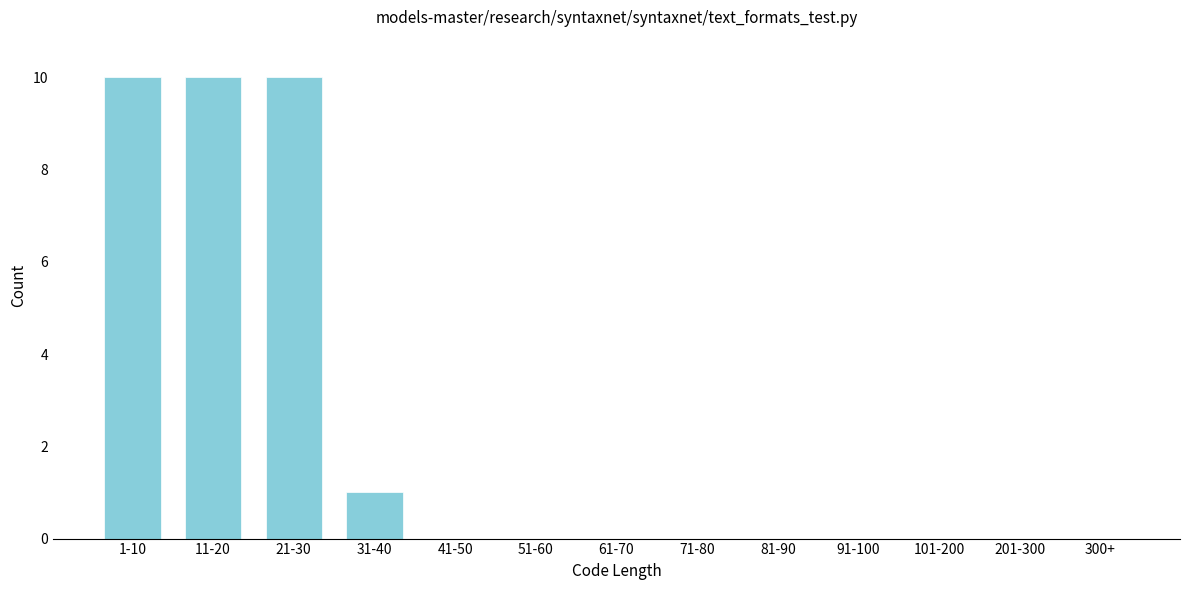

Reading left to right, list all the values displayed in this chart.

1-10=10	11-20=10	21-30=10	31-40=1	41-50=0	51-60=0	61-70=0	71-80=0	81-90=0	91-100=0	101-200=0	201-300=0	300+=0